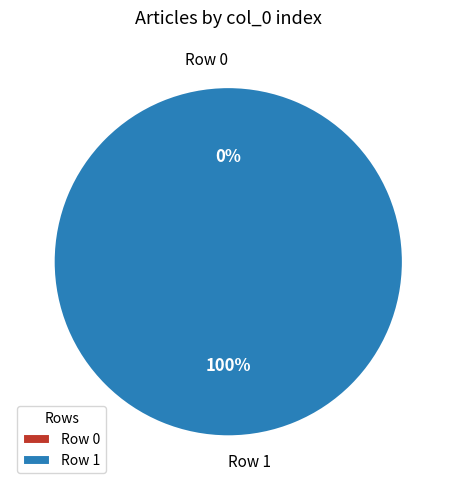

Combined, what portion of the pie is Row 0 and Row 1?

100.0%